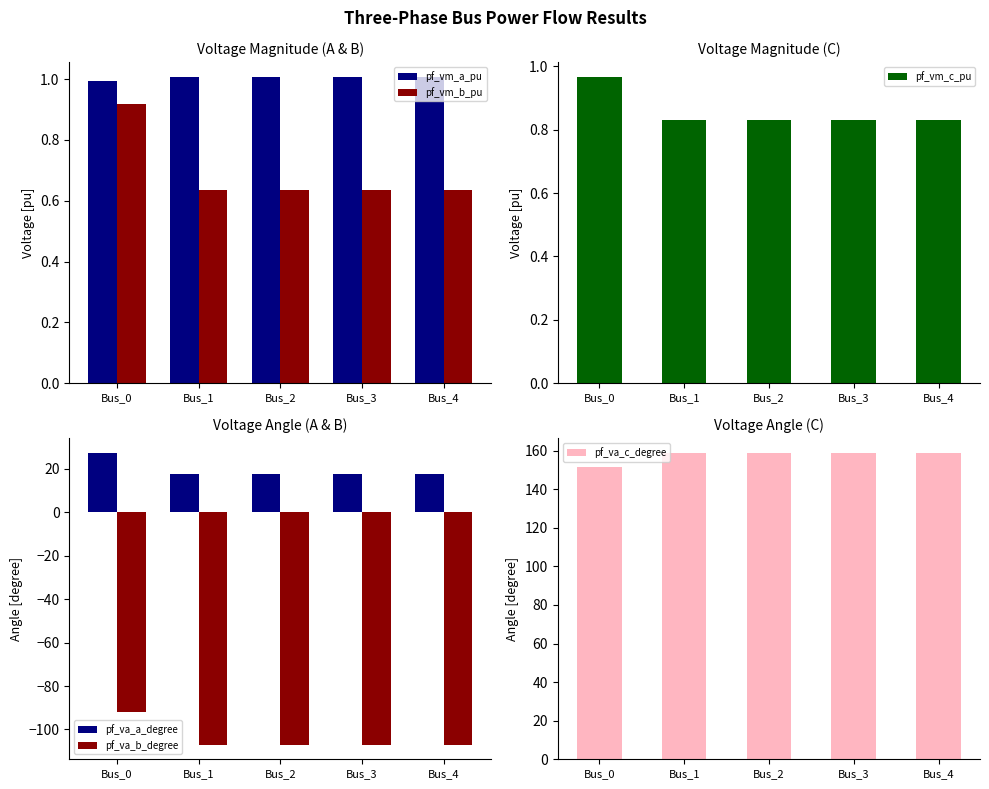

True or false: pf_va_a_degree has a value of 3.6 at Bus_3.

False